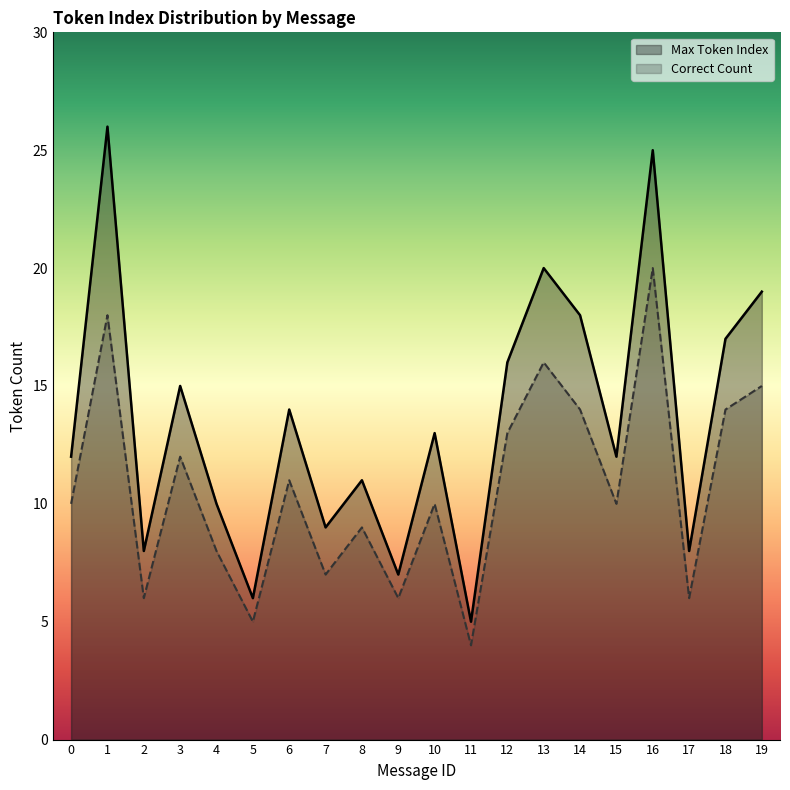

Where does the Correct Count series first go above 10?

1